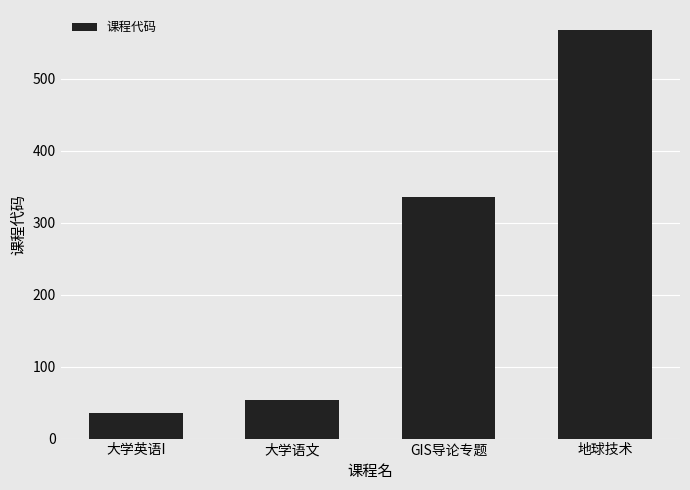

What is the sum of the values at 大学英语I and 大学语文?

89